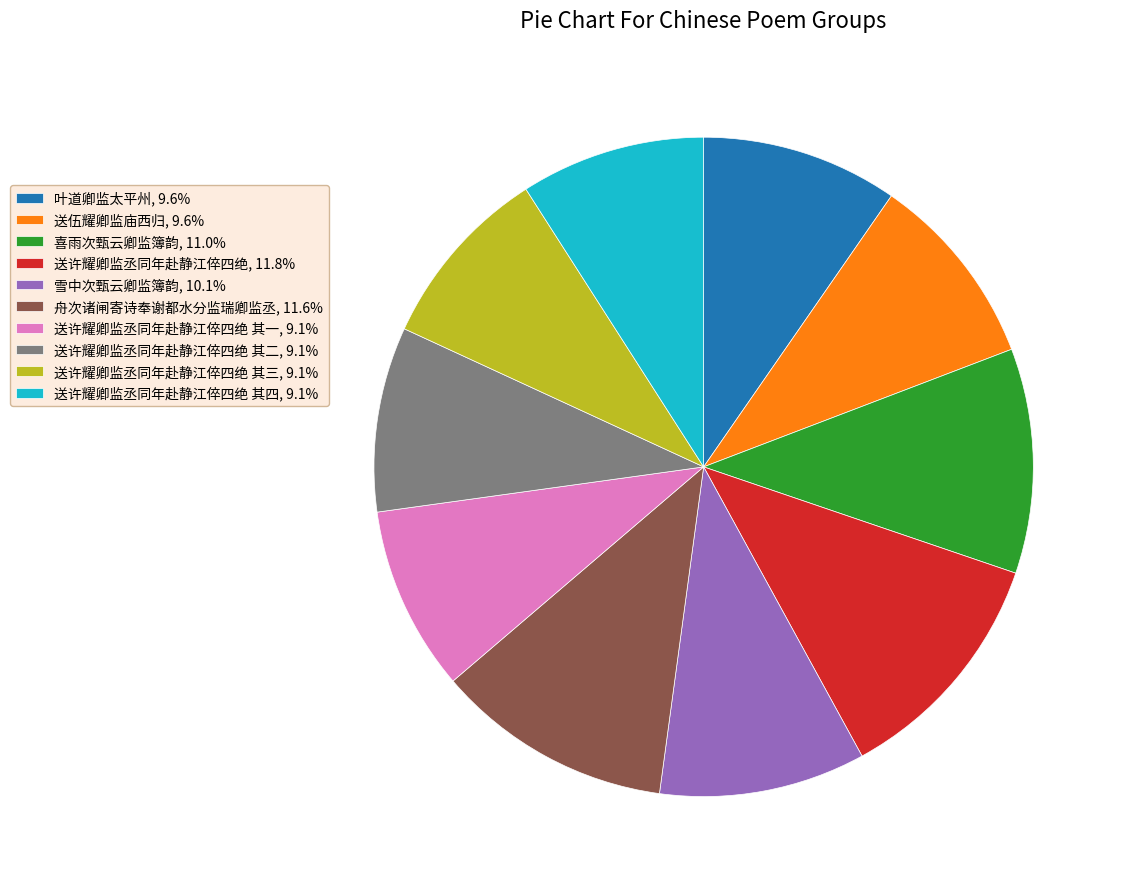

What is the ratio of the value at 喜雨次甄云卿监簿韵, 11.0% to the value at 送许耀卿监丞同年赴静江倅四绝 其一, 9.1%?

1.2